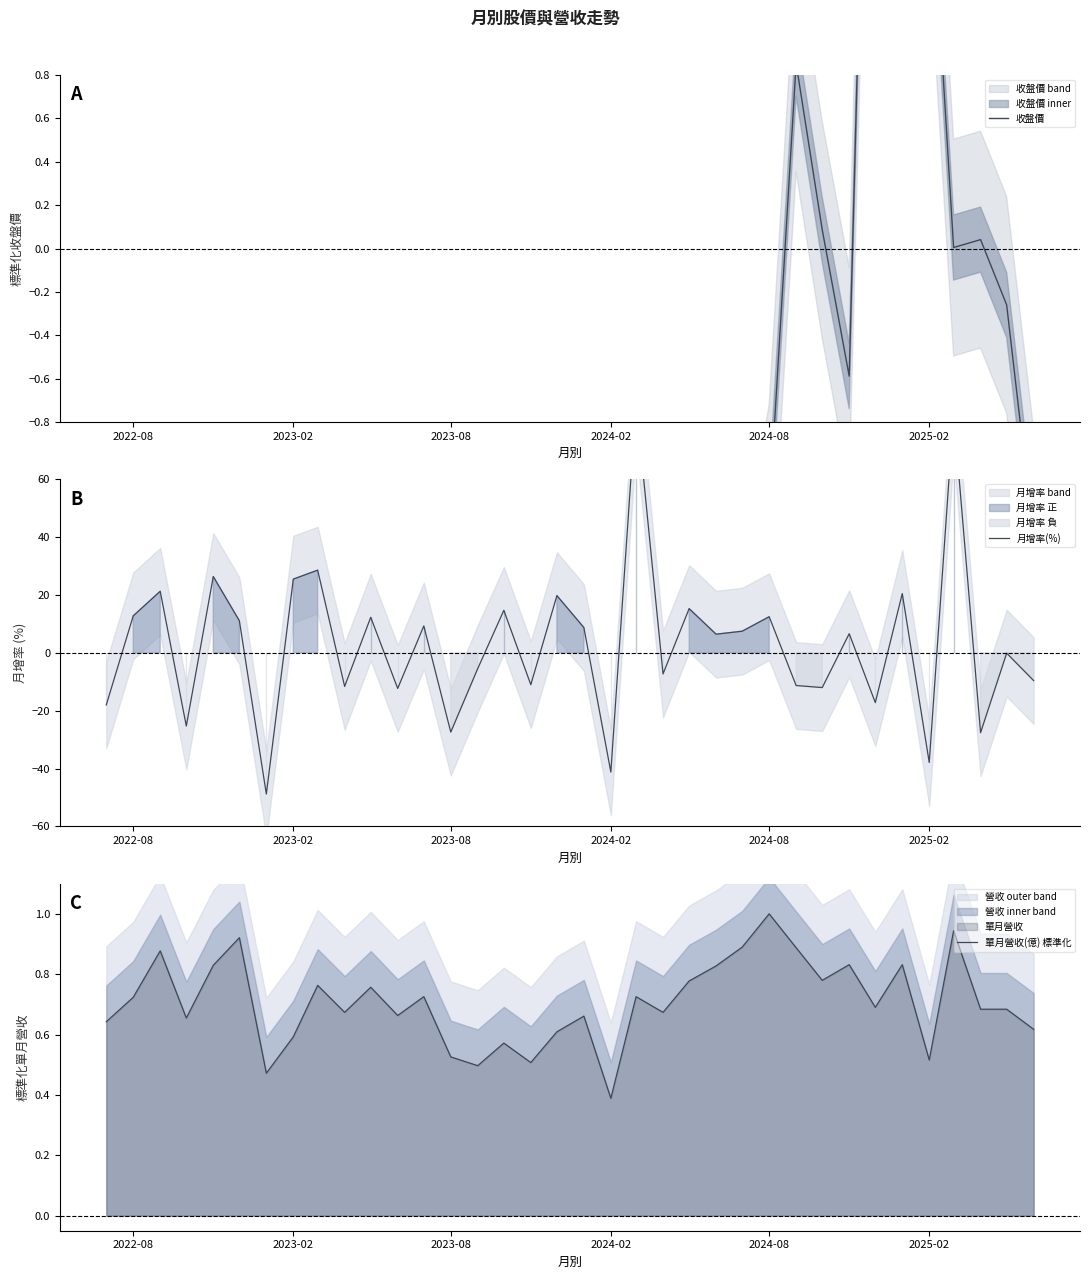

At which label does 單月營收(億) 標準化 reach its minimum?

2024-02